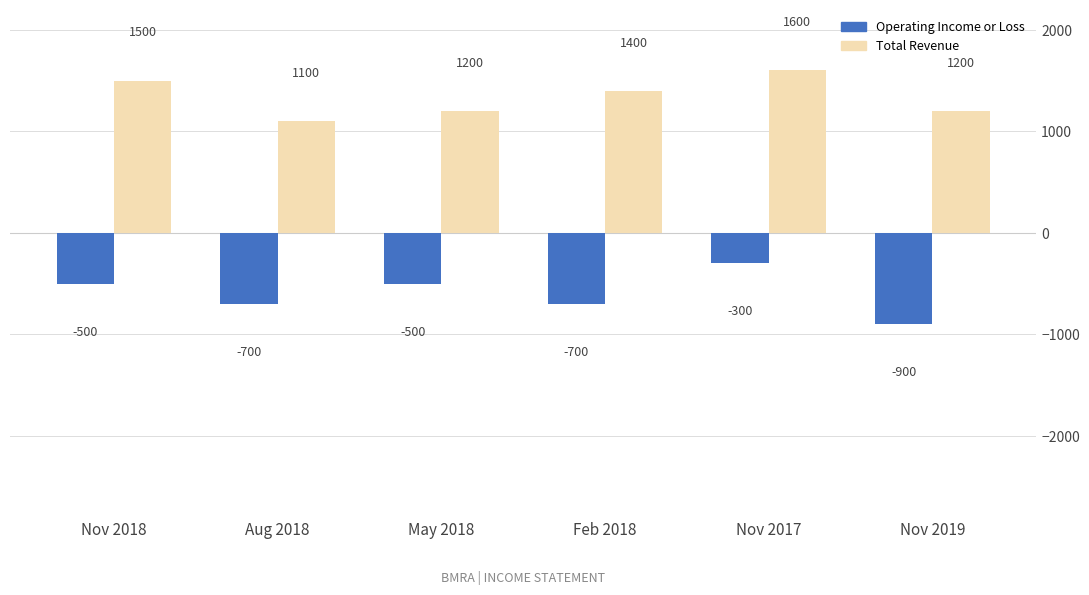

The Total Revenue series shows 1918 at May 2018. True or false?

False